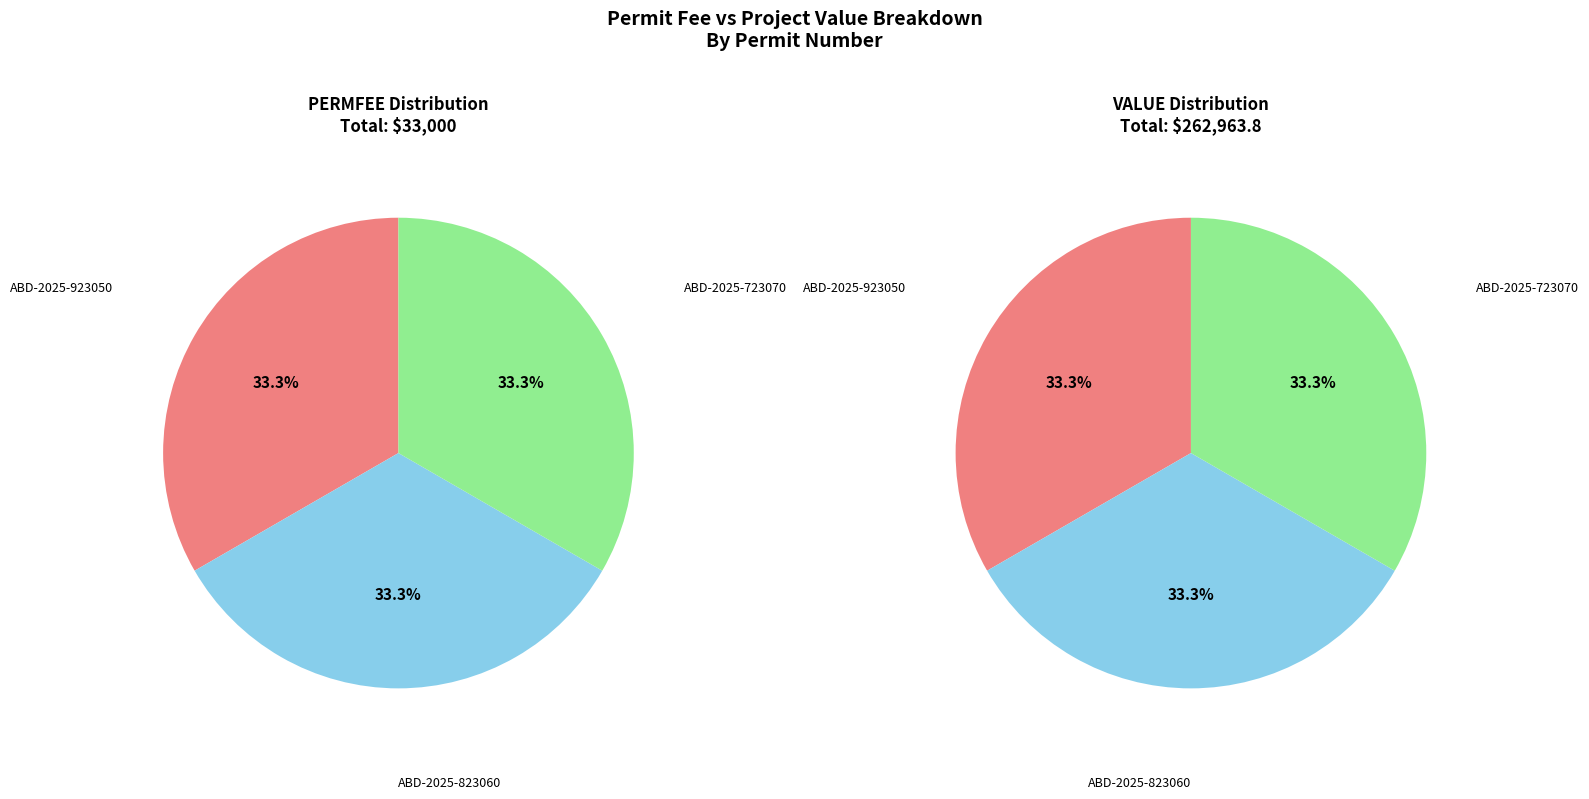

Is ABD-2025-723070 the majority of the pie?

No